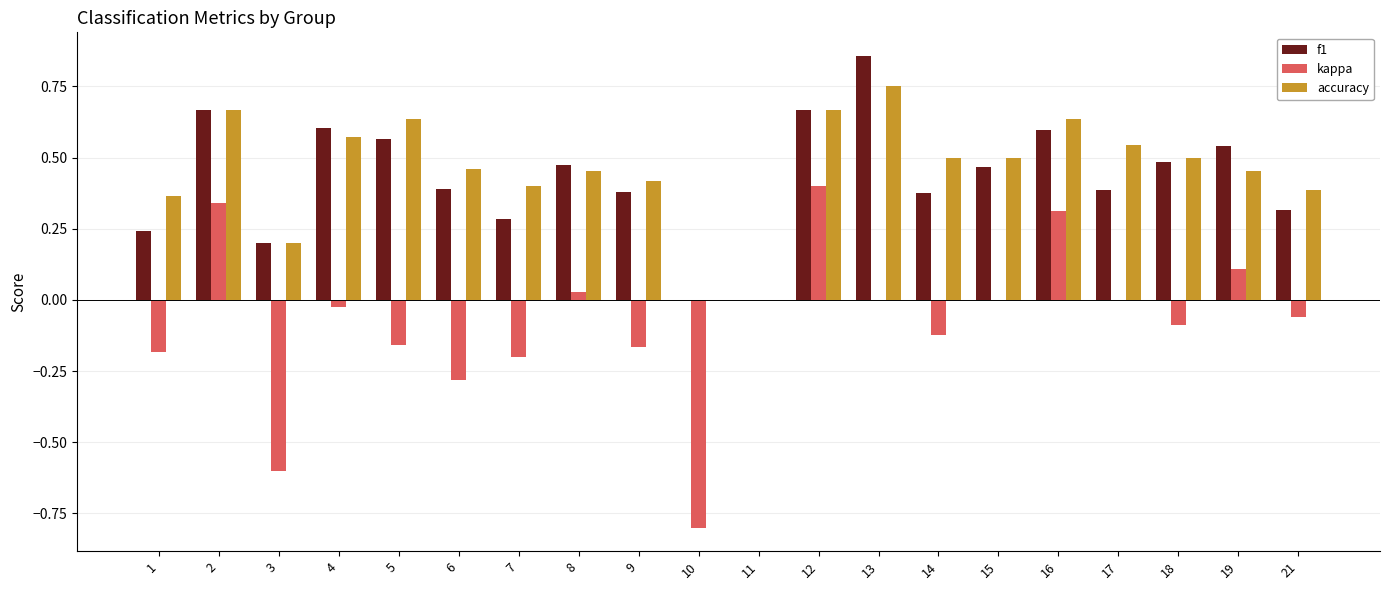

Are the bars horizontal?

No